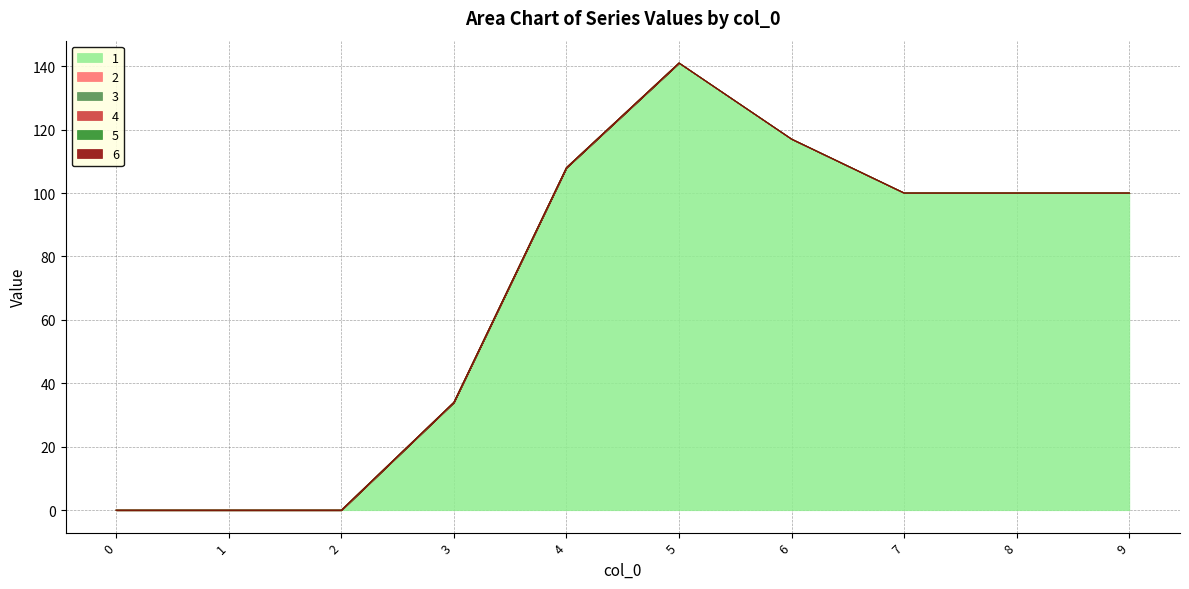

How many lines are shown in the chart?

6